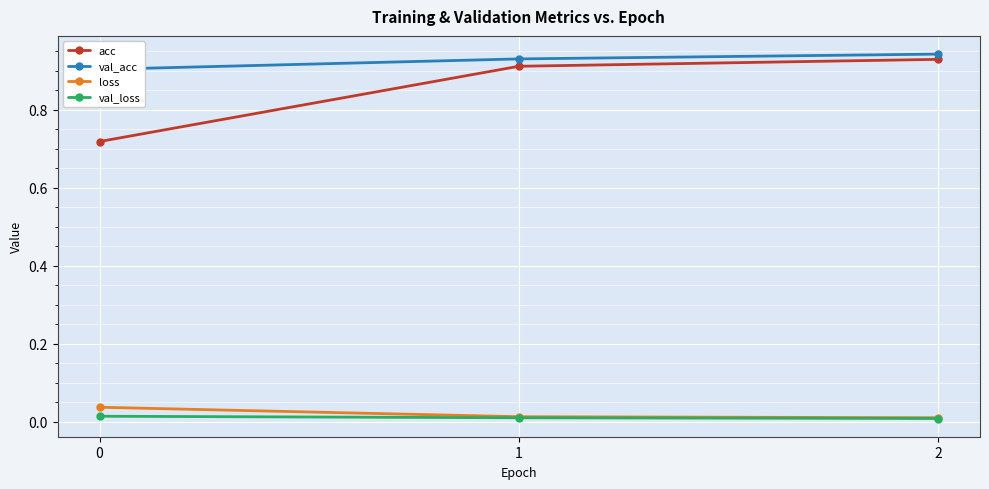

Which label corresponds to the largest value in the chart?

2